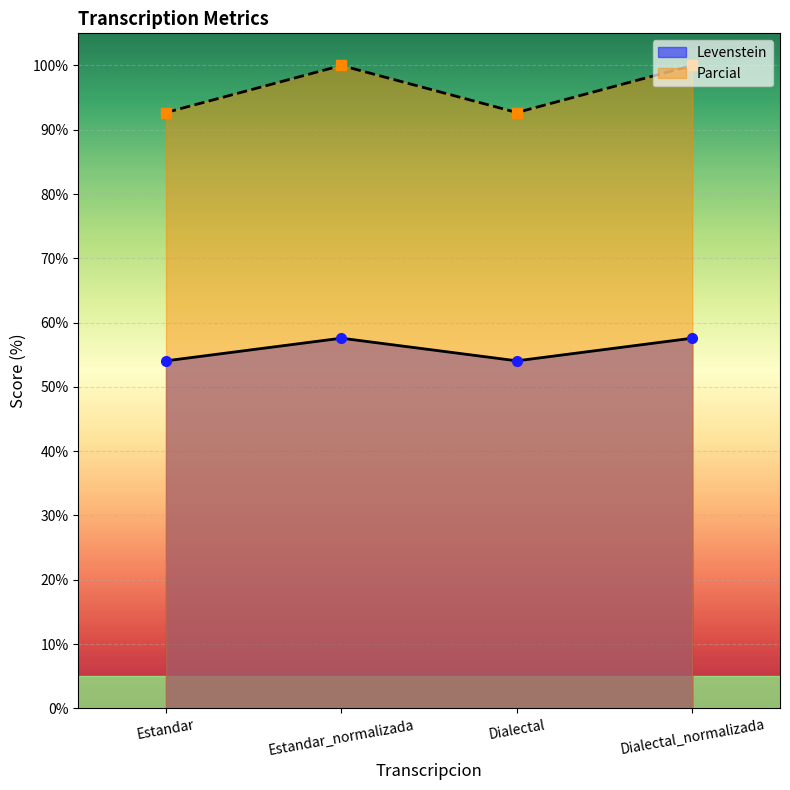

What are all the series names shown in the legend?

Levenstein, Parcial